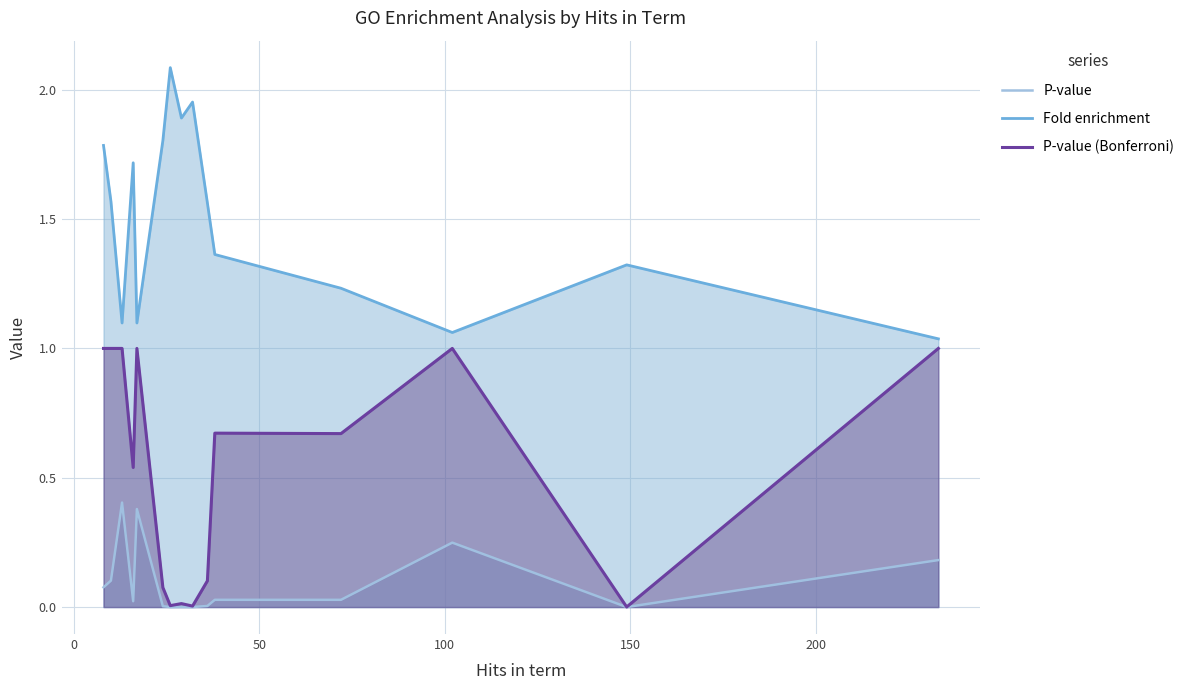

Is it true that P-value equals 0.0 at 250?

False